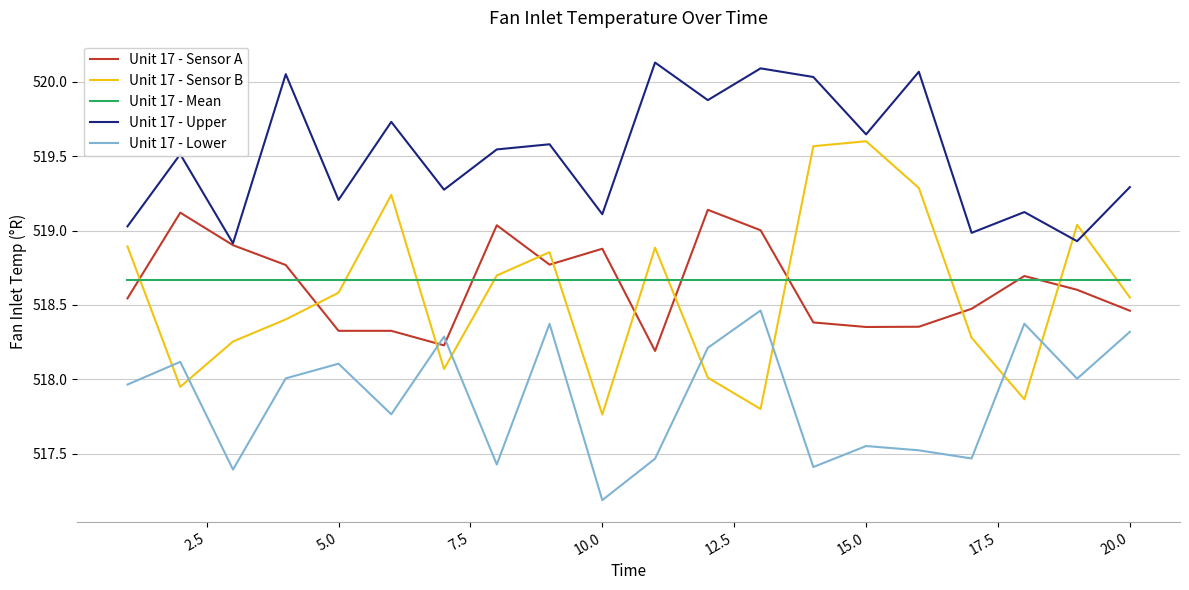

Which series has the widest spread of values?

Unit 17 - Sensor B